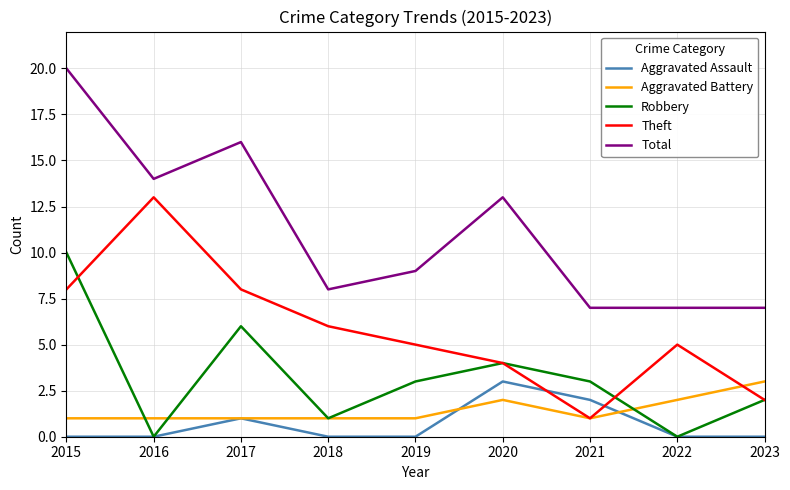

True or false: Total has more than 0 interior local peaks.

True